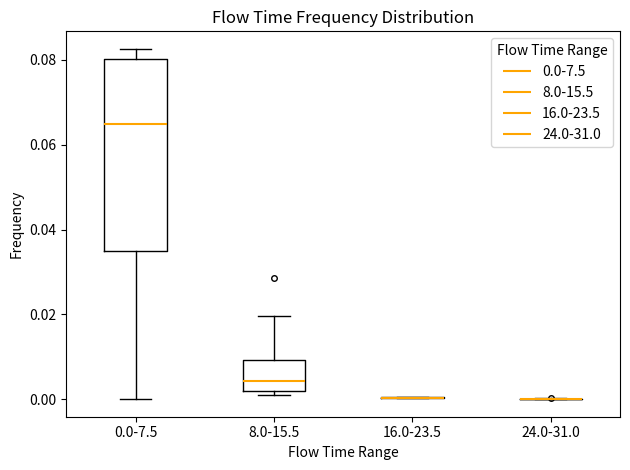

Where is the upper edge of the box for 0.0-7.5 on the y-axis? The values are not printed on the chart, so give them approximately, as read against the axis.

0.080